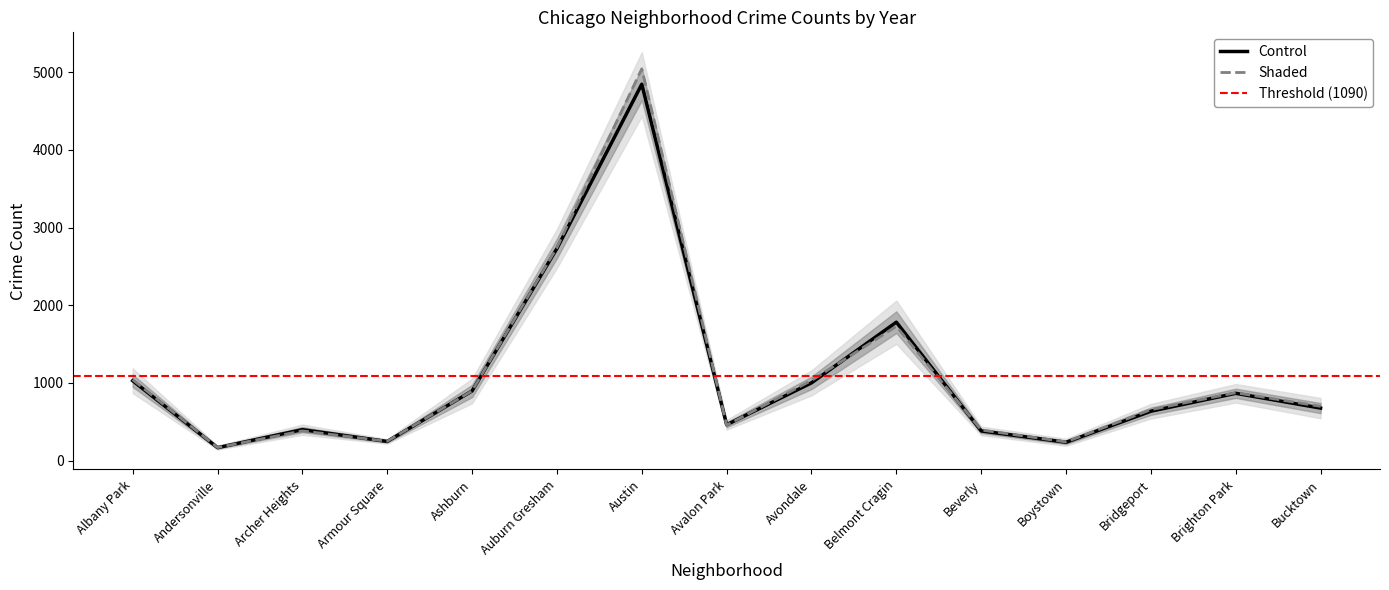

The value of Shaded at Avondale is 1648.1. True or false?

False